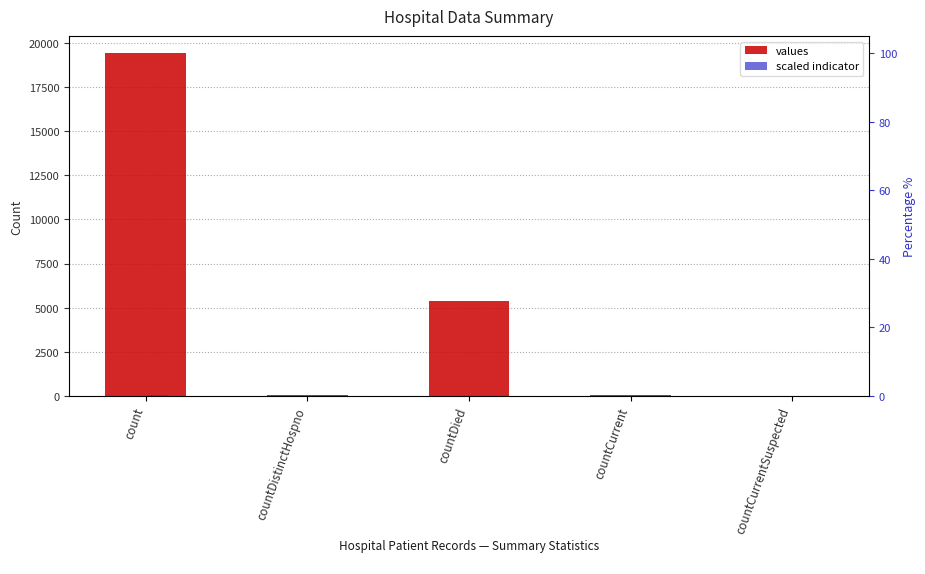

At which label is scaled indicator closest to 38?

countDied